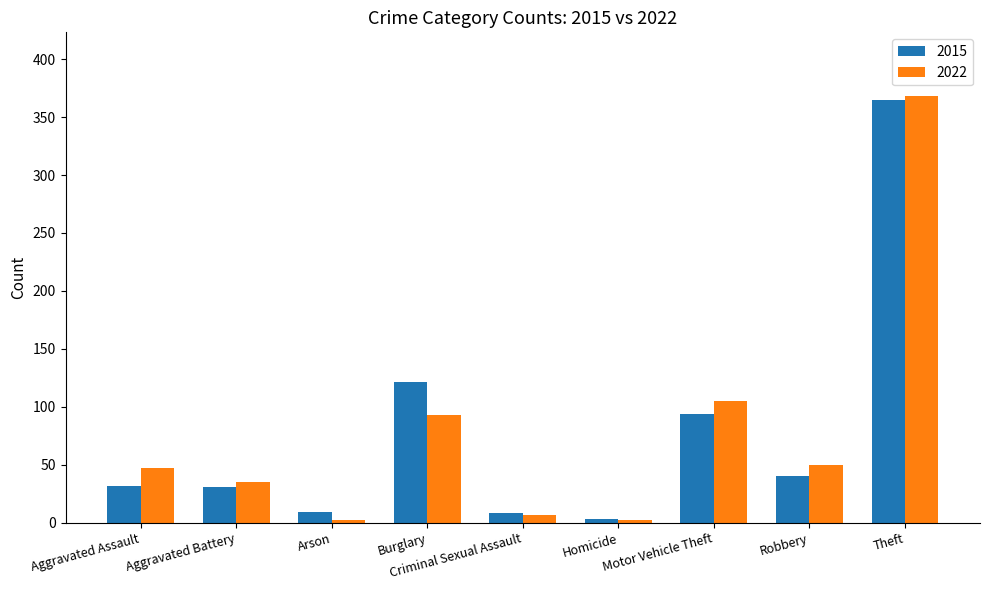

Are the bars grouped side by side (vs. stacked)?

Yes